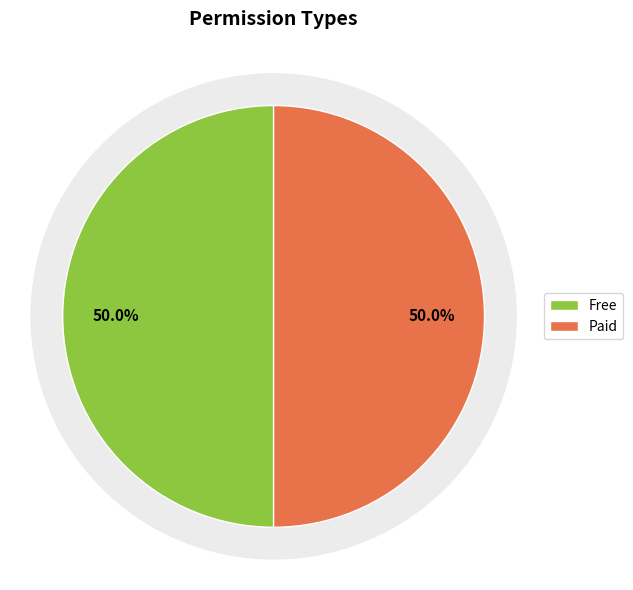

Which slice is the largest?

Paid